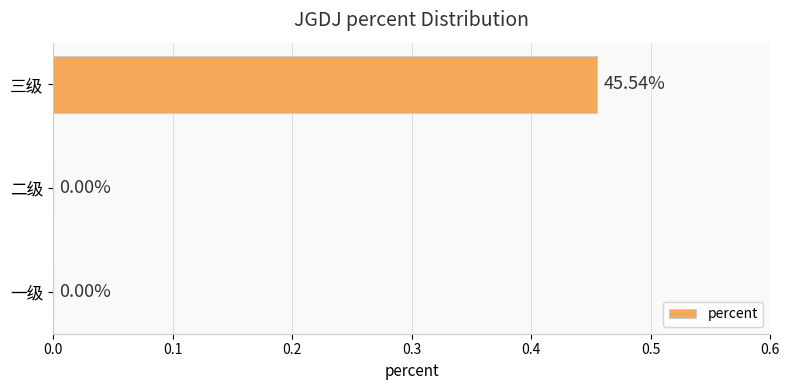

Between 二级 and 三级, which is larger?

三级